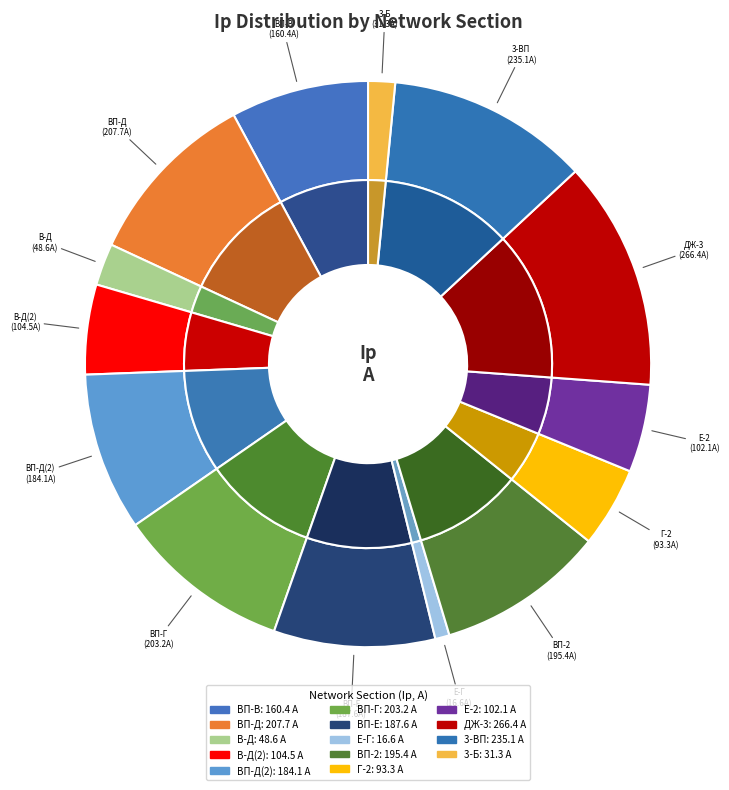

Does ВП-Д(2) account for over 50% of the chart?

No